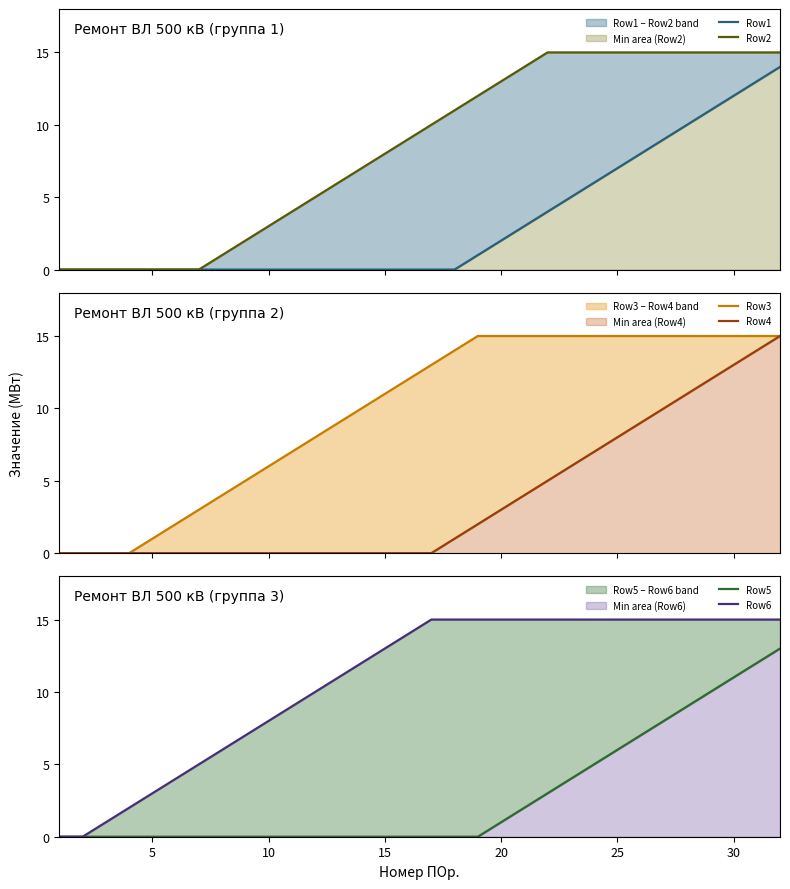

True or false: Row1 and Row6 intersect in this chart.

False